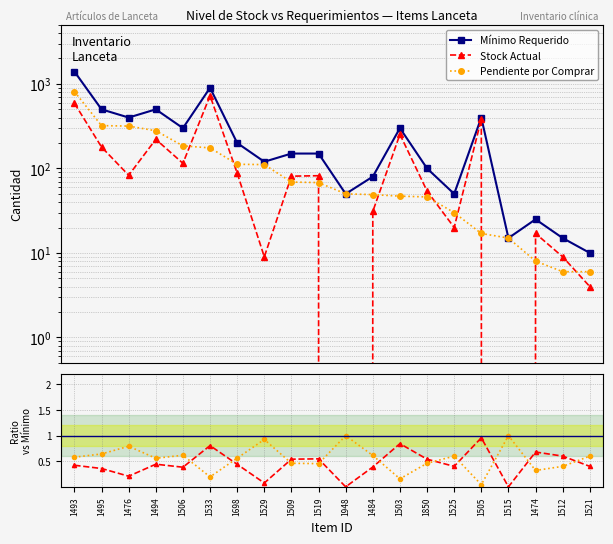

What is the maximum value for Mínimo Requerido?

1400.0